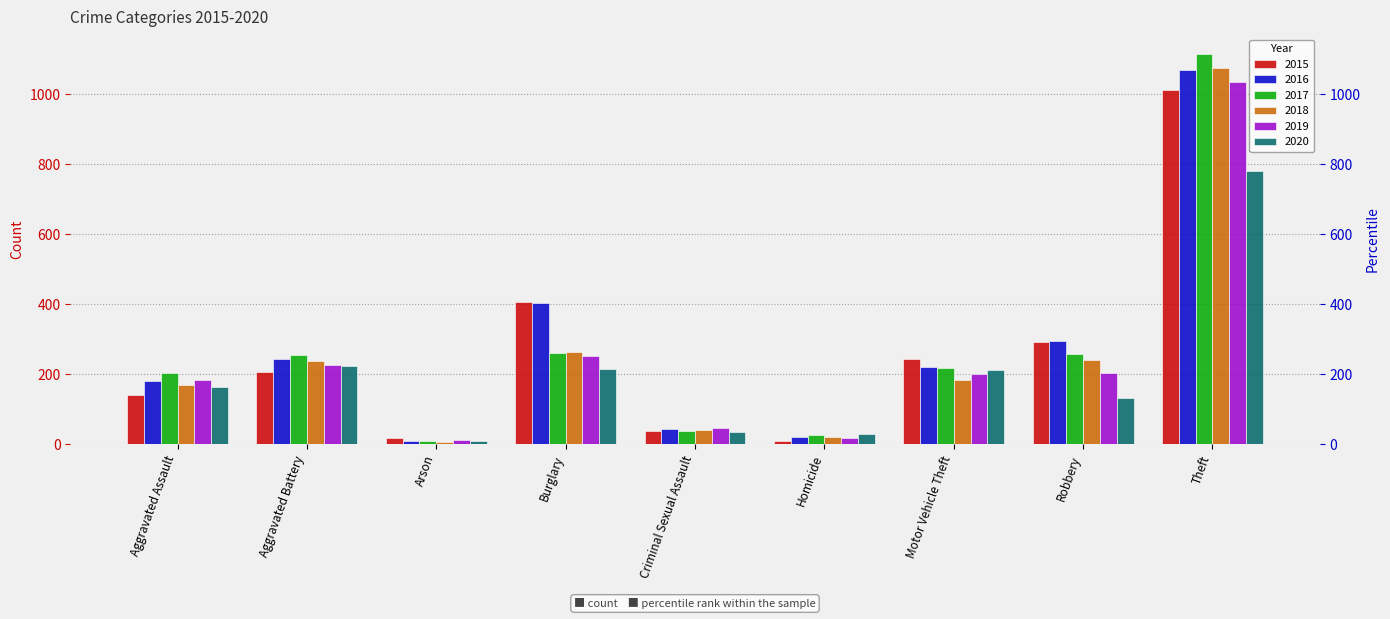

At which category is the sum across all series the highest?

Theft